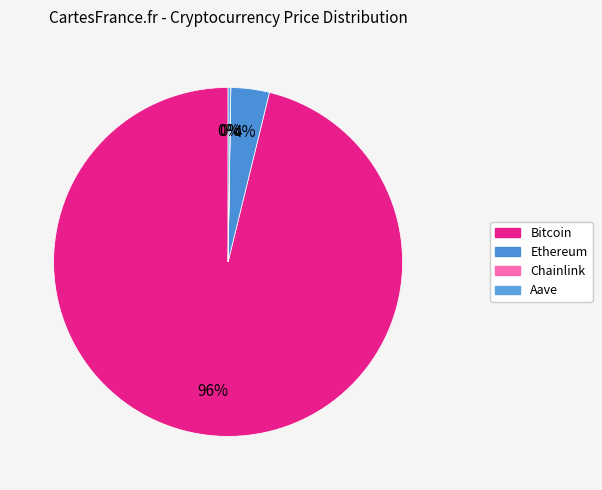

What is the smallest slice in the pie chart?

Chainlink